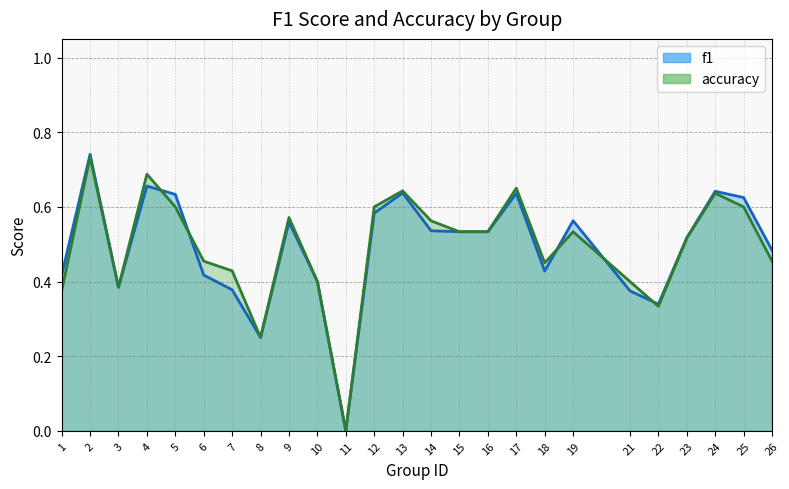

List the series in order of their overall mean, highest first.

accuracy, f1